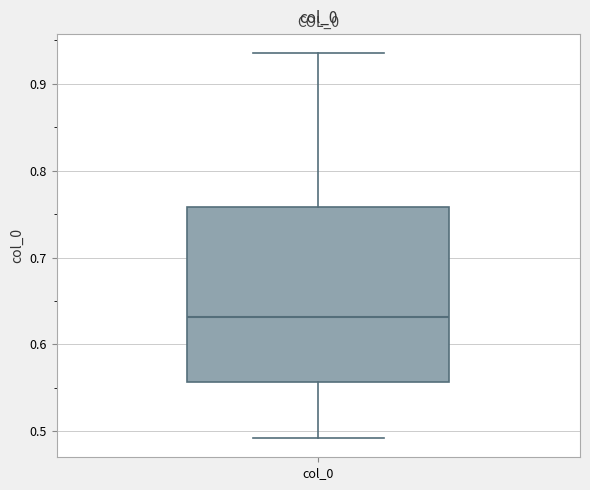

Transcribe this box plot: give where the median line is, the range the box spans, and where the two whiskers end, as read against the y-axis. The values are not printed on the chart, so give them approximately, as read against the axis.

median 0.63, box 0.56 to 0.76, whiskers 0.49 to 0.94